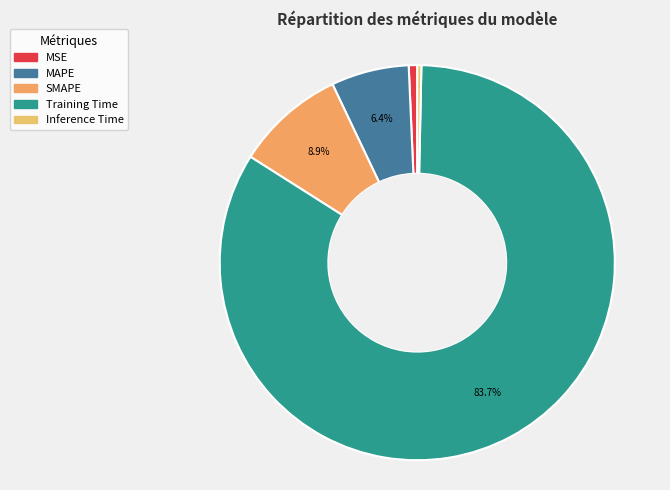

Count the number of slices in the pie.

5